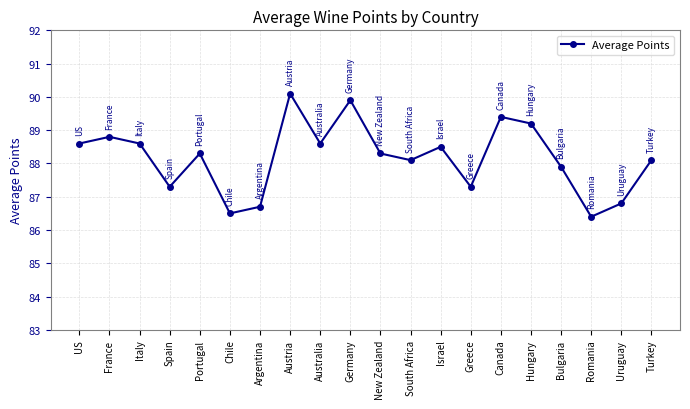

Reading left to right, what are all the values shown in this chart?

88.6	88.8	88.6	87.3	88.3	86.5	86.7	90.1	88.6	89.9	88.3	88.1	88.5	87.3	89.4	89.2	87.9	86.4	86.8	88.1